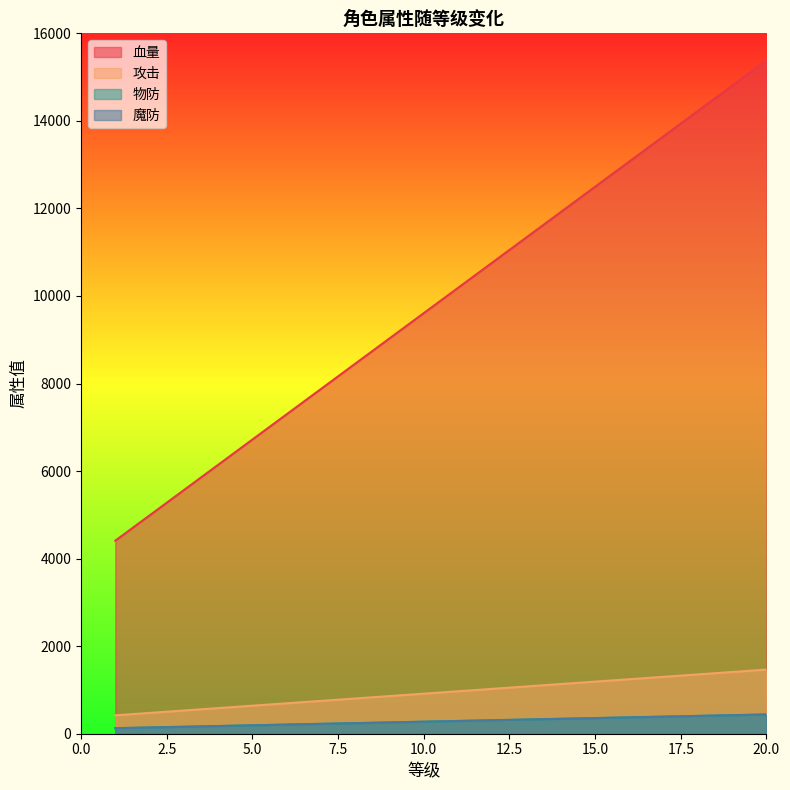

True or false: 血量 and 物防 intersect in this chart.

False